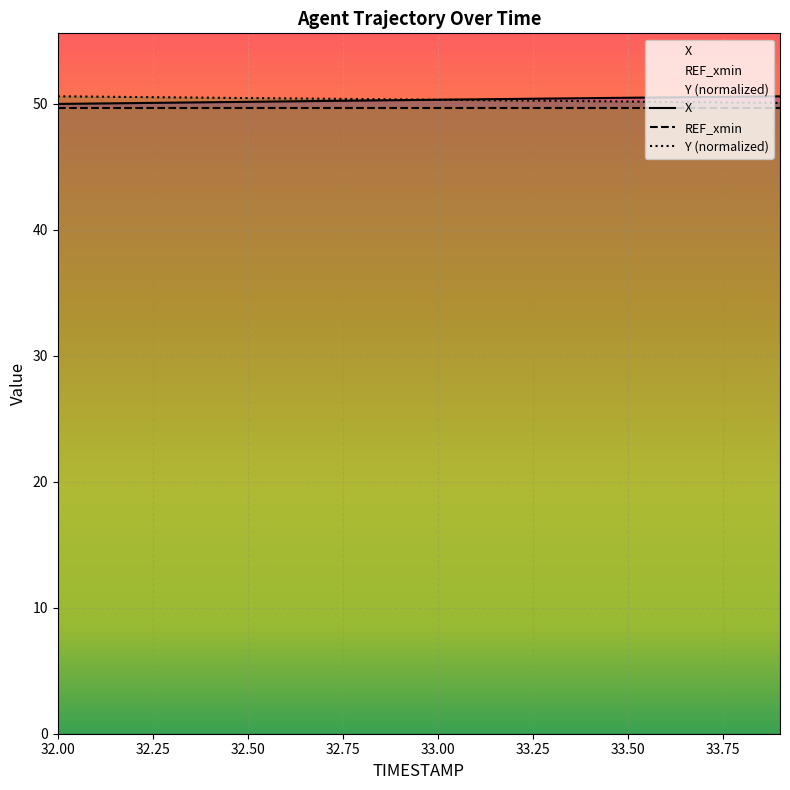

The value of Y (normalized) at 32.50 is 78.7. True or false?

False